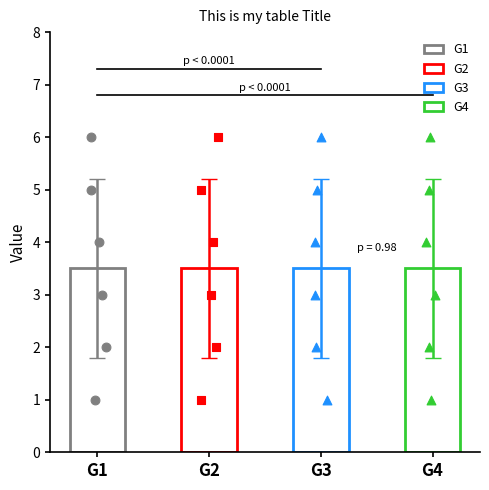

What is the total value across all series at 1?

4